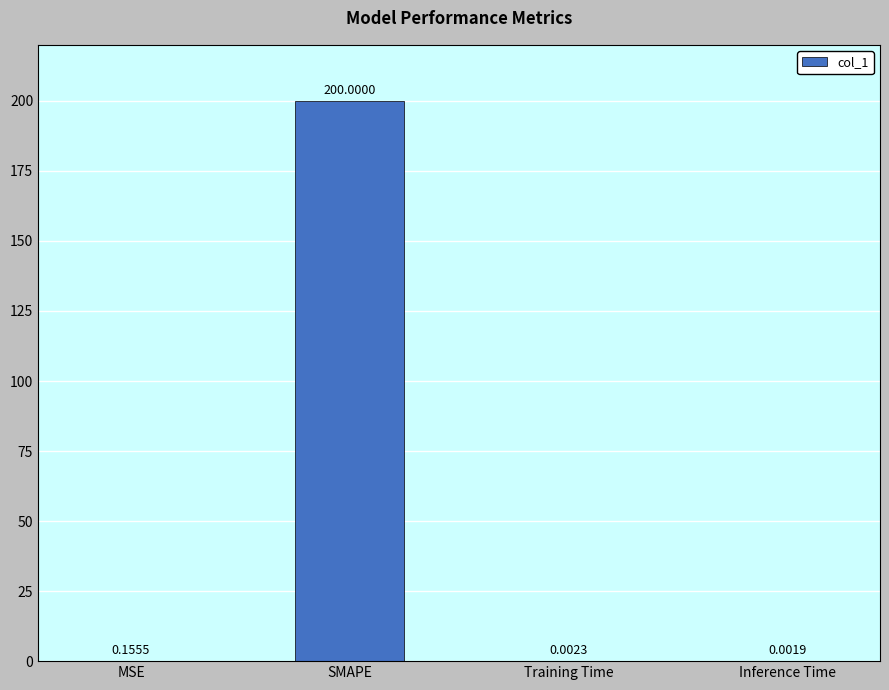

Which label corresponds to the largest value in the chart?

SMAPE